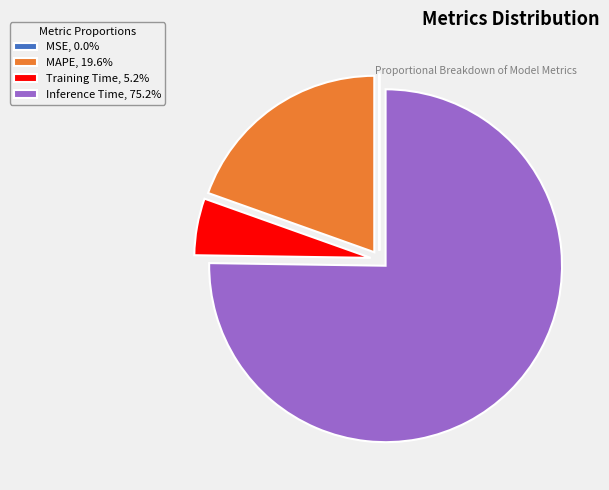

Is there any slice that represents more than half of the pie?

Yes